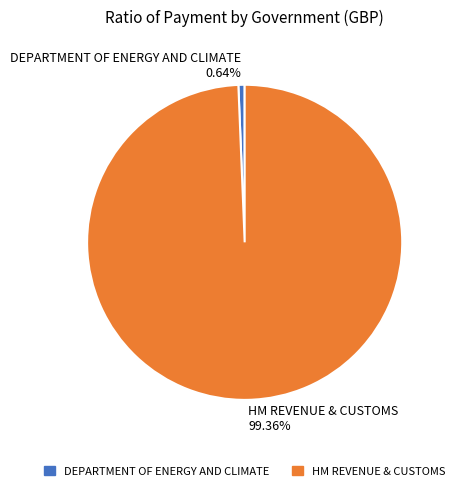

Count the number of slices in the pie.

2